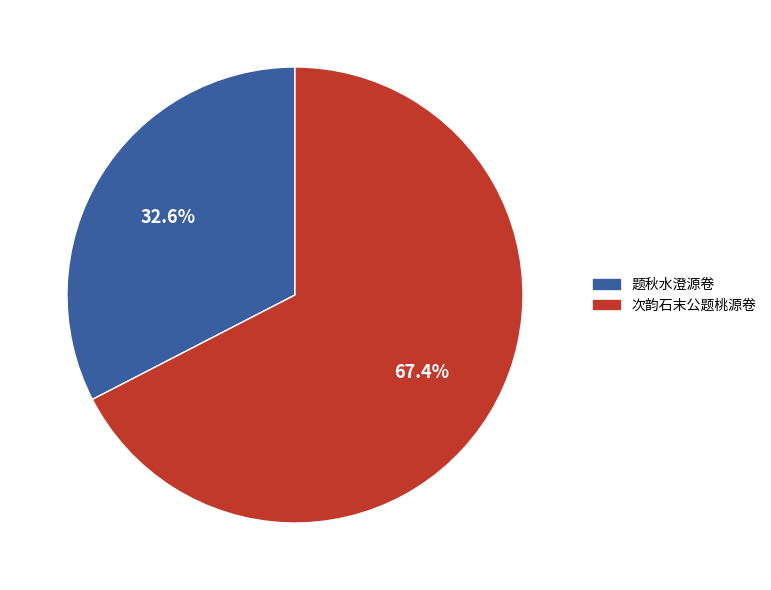

To the nearest percent, what is the combined percentage of 次韵石末公题桃源卷 and 题秋水澄源卷?

100%